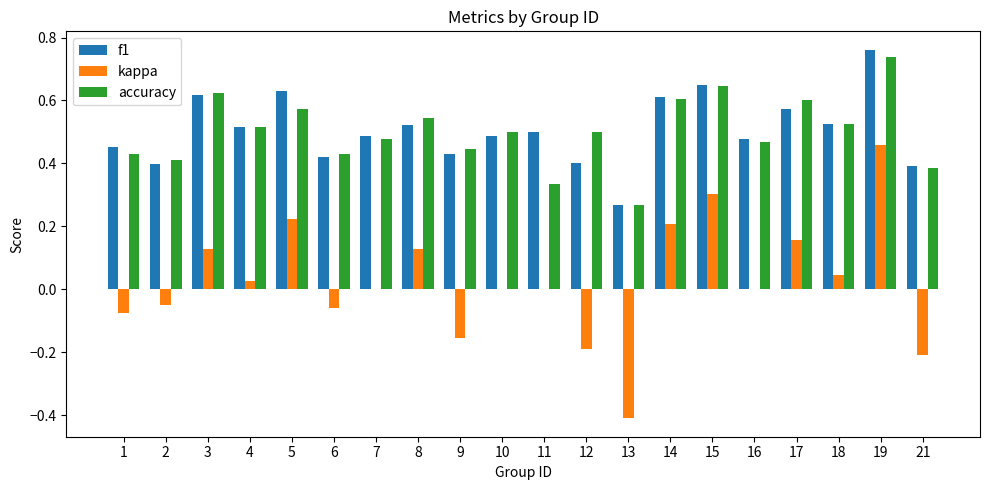

At which label is accuracy closest to 0?

13